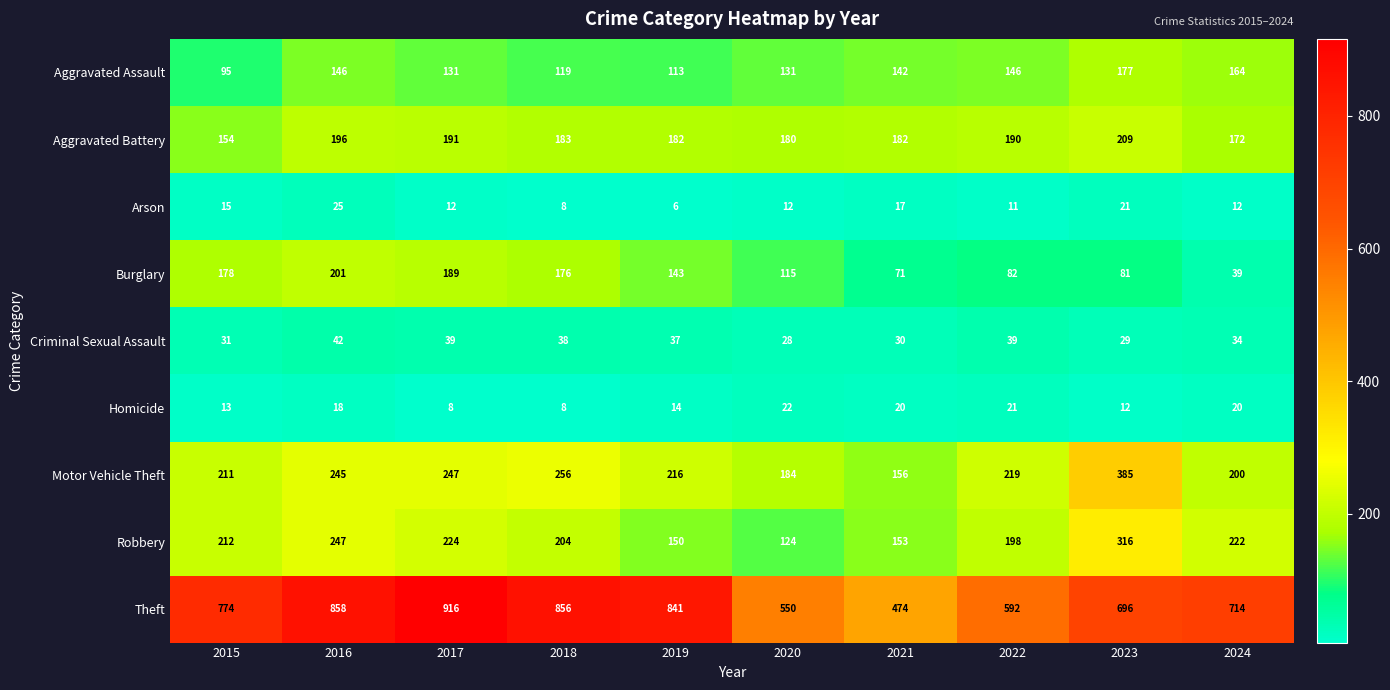

What is the smallest value displayed?

6